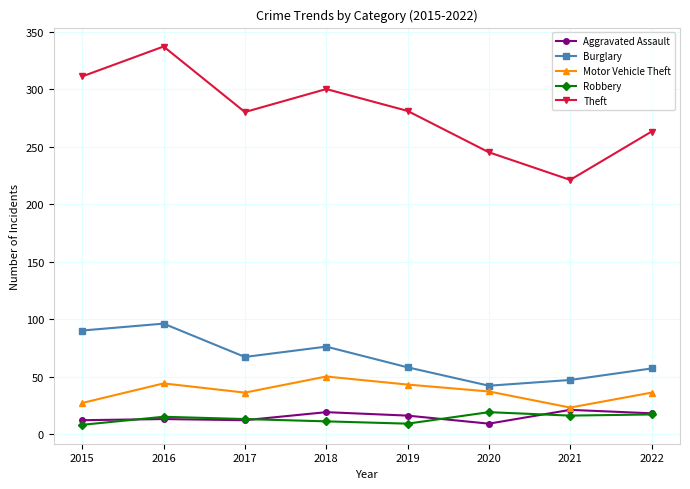

Which series changed the most between 2015 and 2021?

Theft